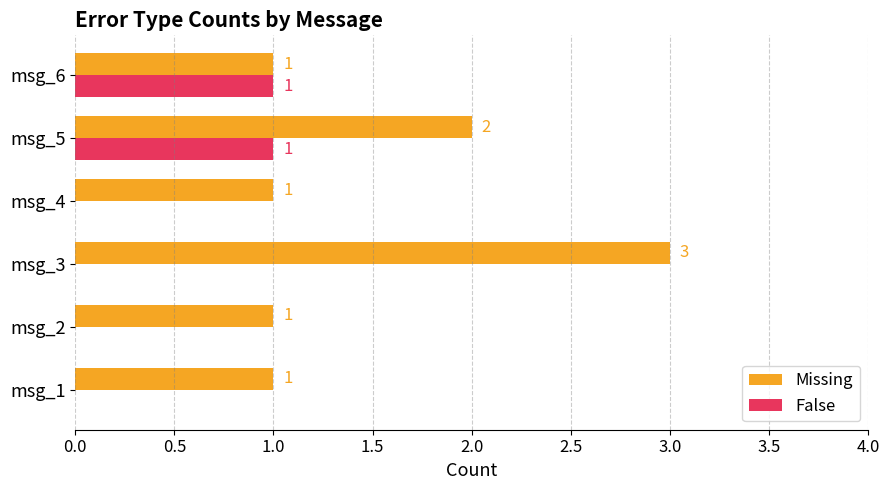

What is the total value across all series at msg_3?

3